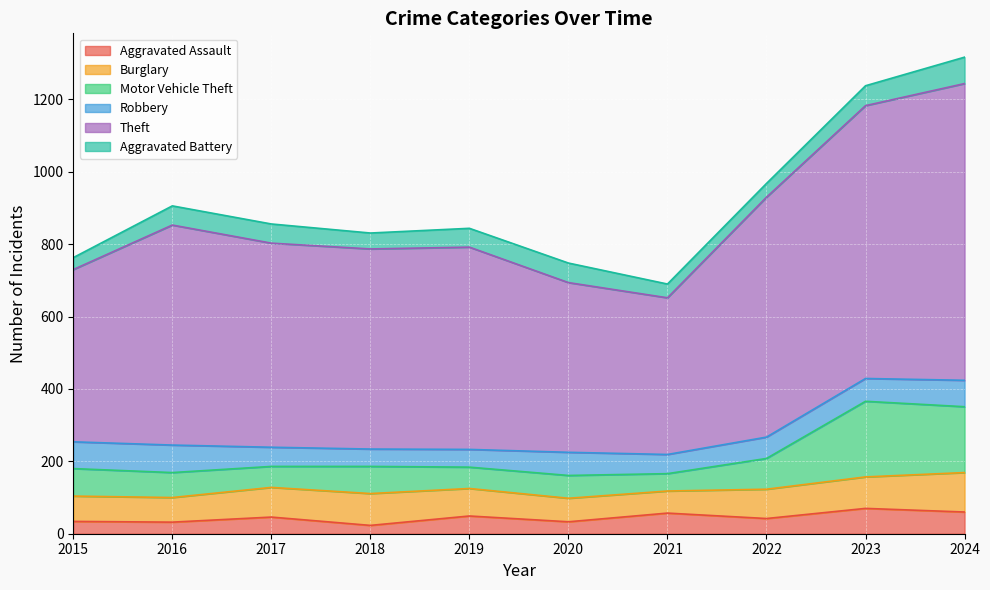

Which series changed the most between 2022 and 2024?

Theft